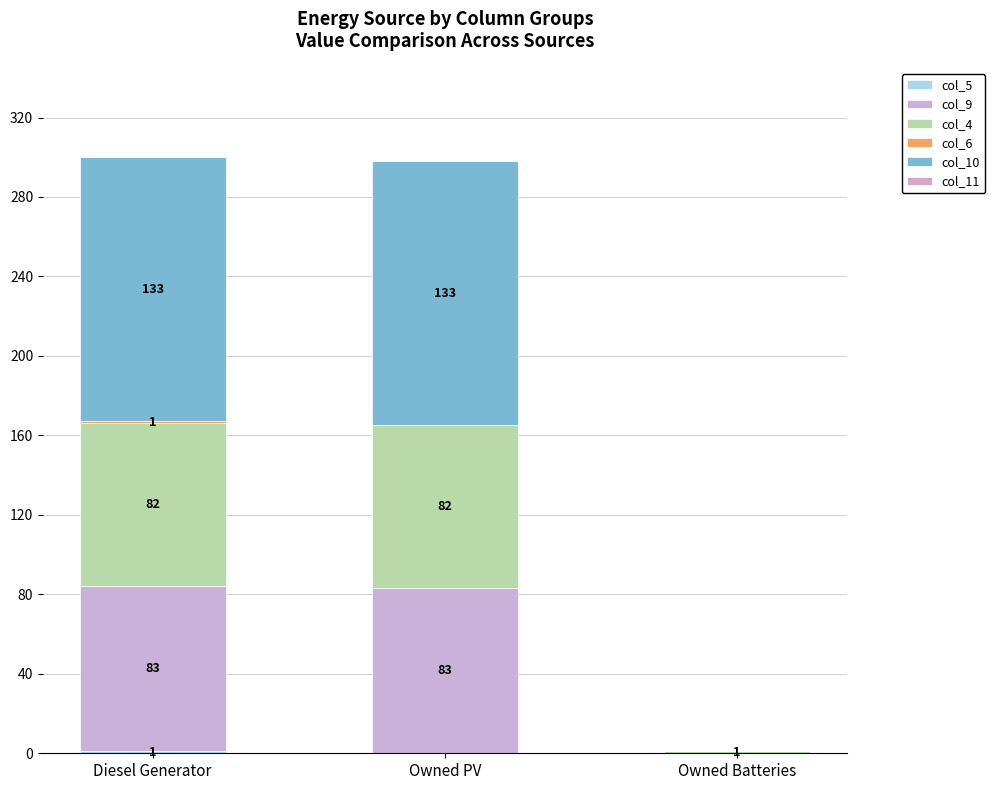

Which has a higher value, Owned Batteries or Diesel Generator?

Diesel Generator